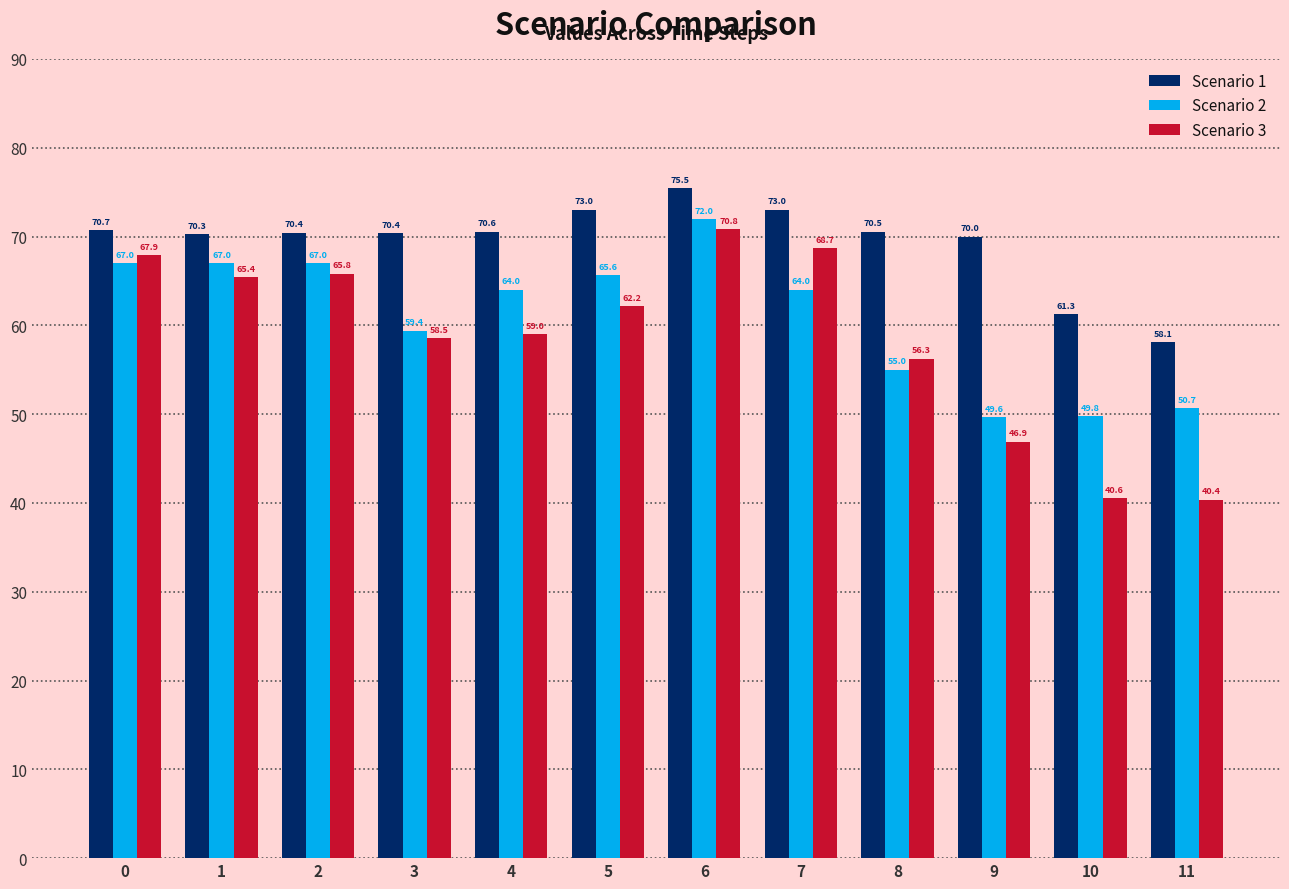

At which category is the sum across all series the highest?

6